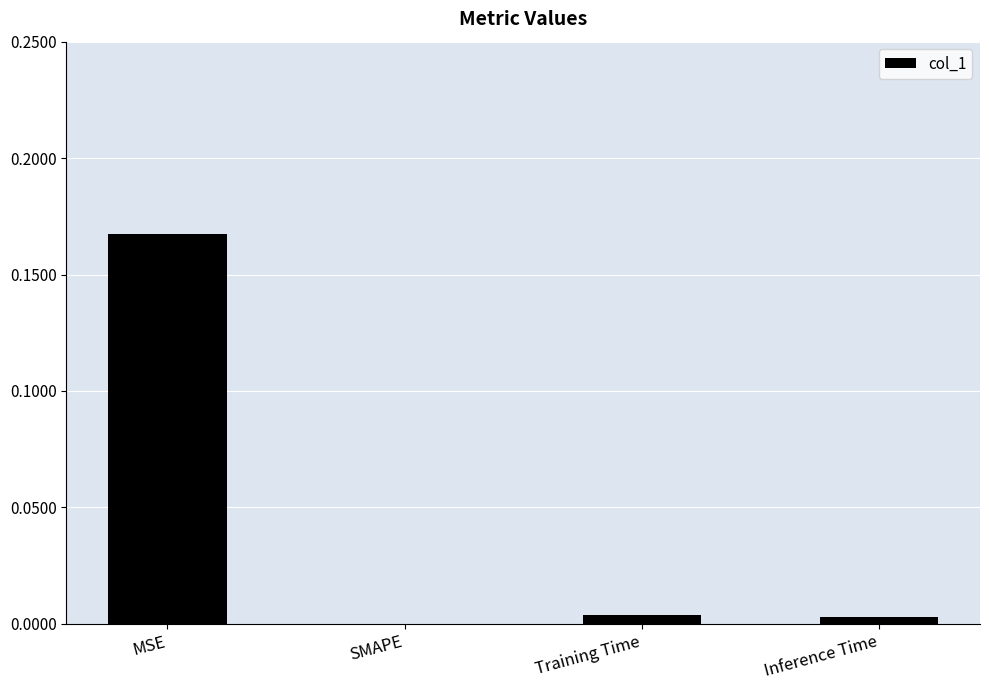

The value at Training Time is 0.0. True or false?

True